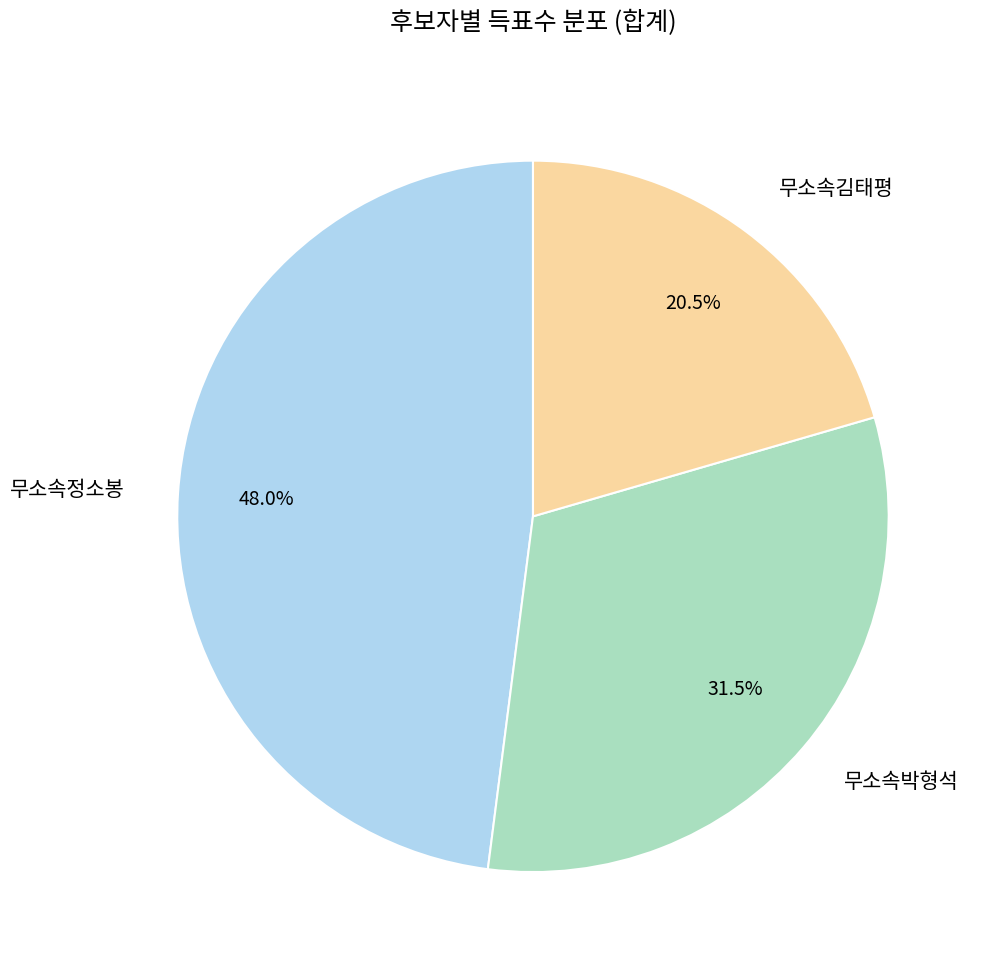

What is the ratio of the value at 무소속김태평 to the value at 무소속정소봉?

0.4